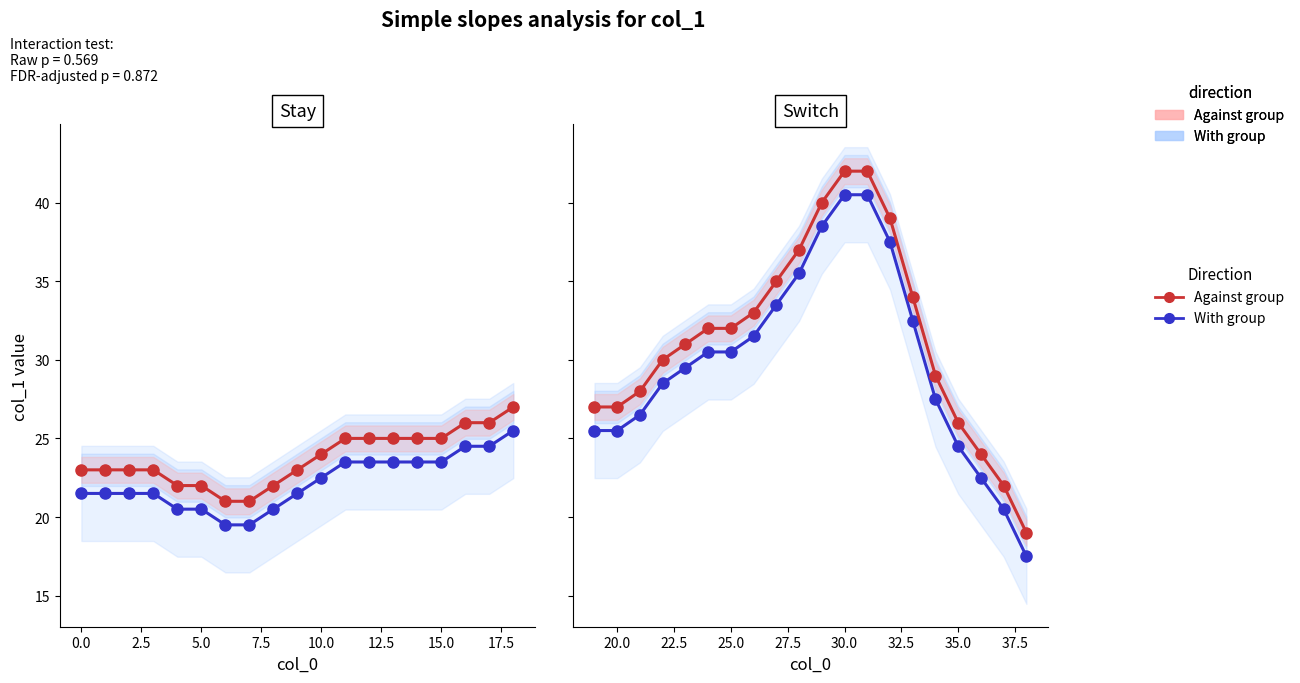

True or false: With group and Against group cross at least once.

False